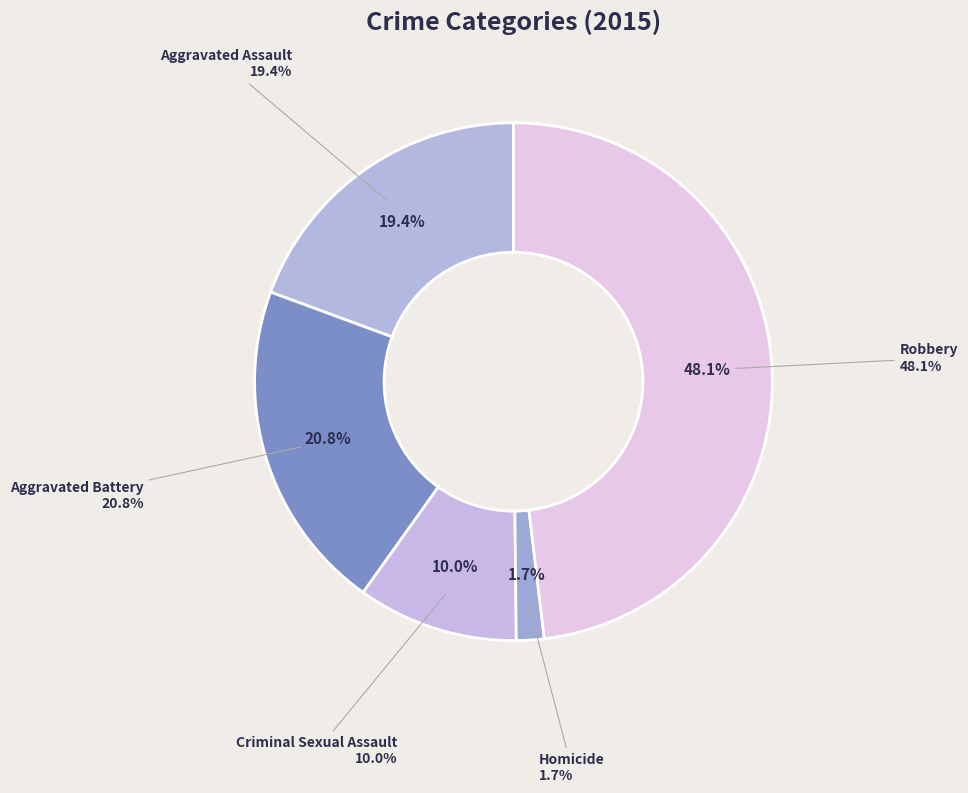

True or false: Criminal Sexual Assault accounts for 10% of the total.

True